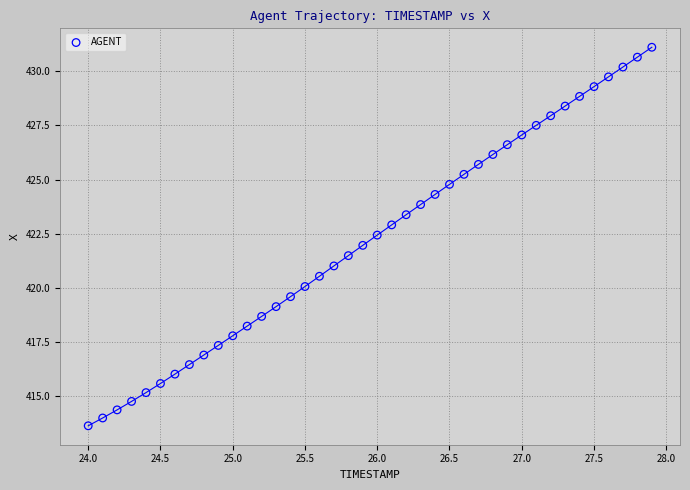

What is the range of X values (max minus min)?

3.9